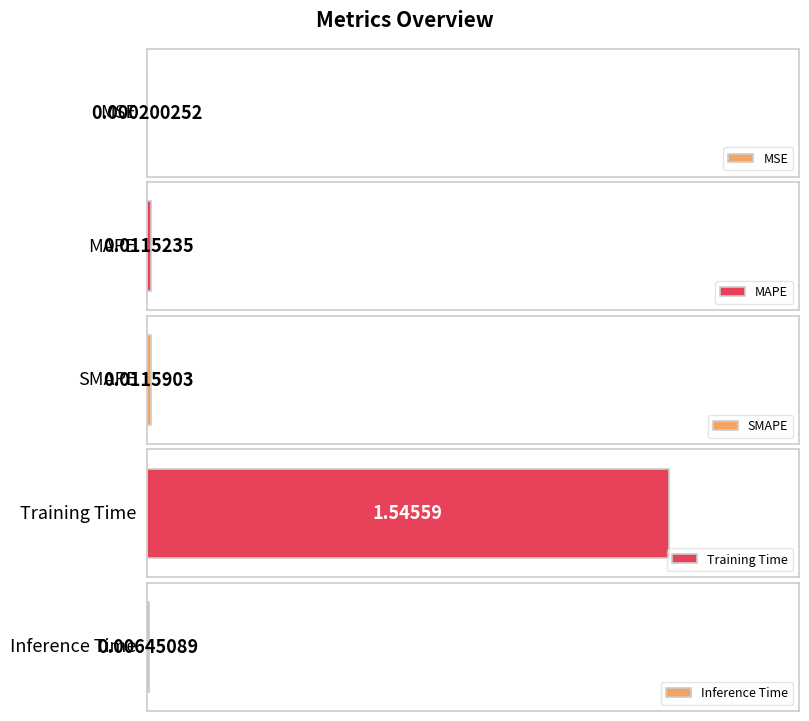

Reading left to right, list all the values displayed in this chart.

0.0	0.0	0.0	1.5	0.0